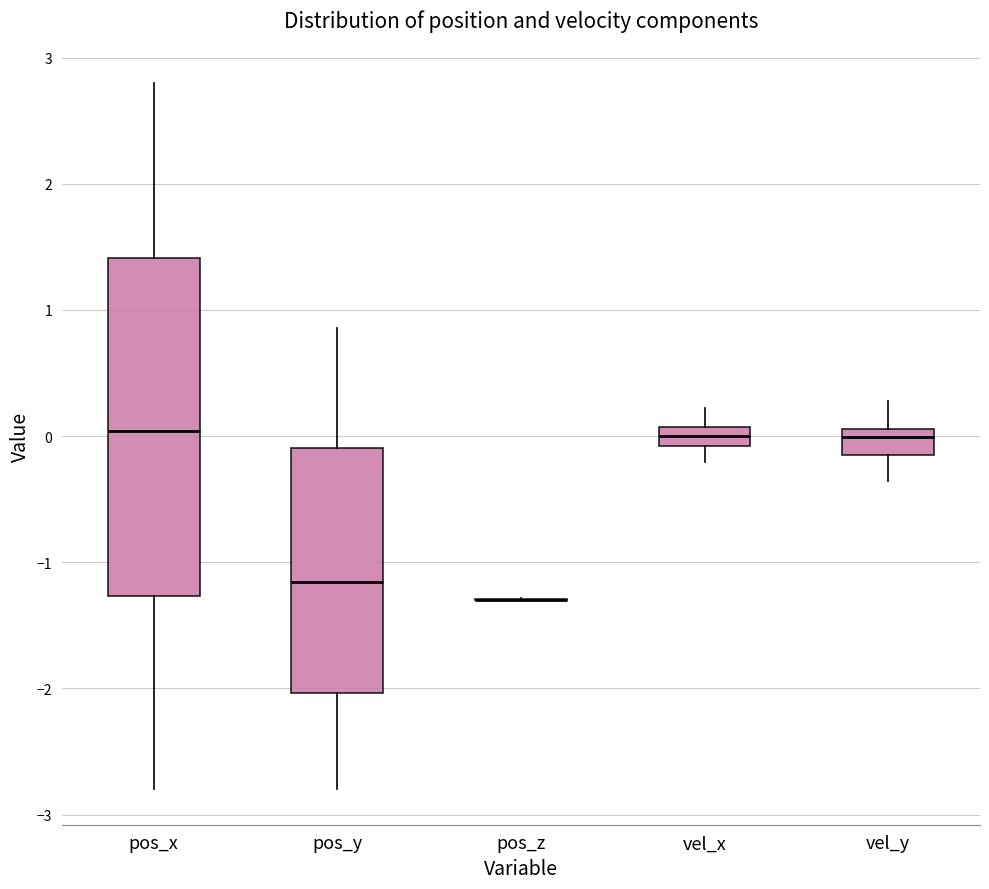

Where does the upper whisker of the box for pos_x end on the y-axis? The values are not printed on the chart, so give them approximately, as read against the axis.

2.8